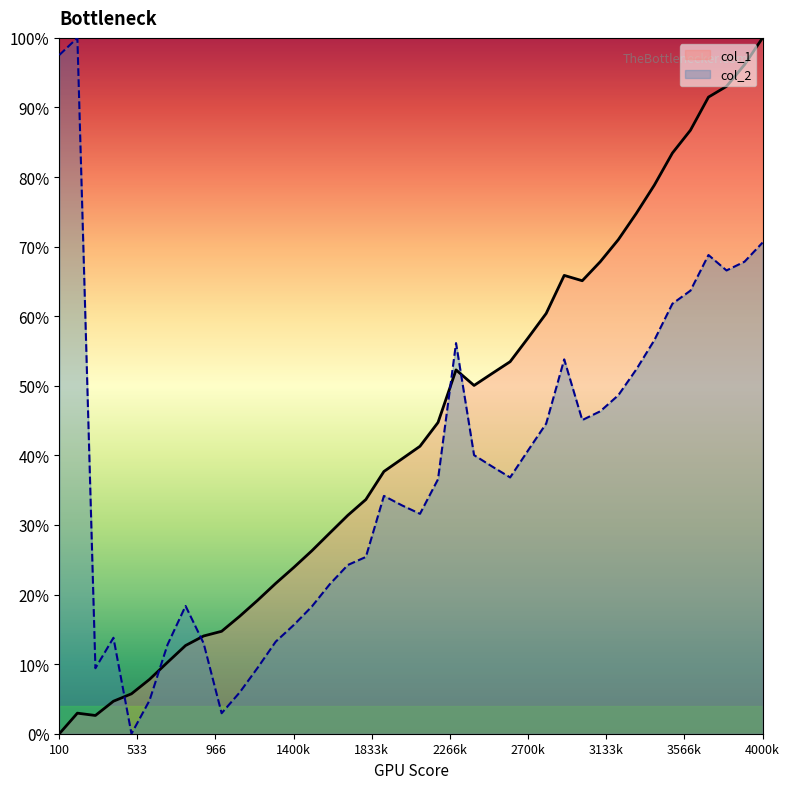

What are all the series names shown in the legend?

col_1, col_2